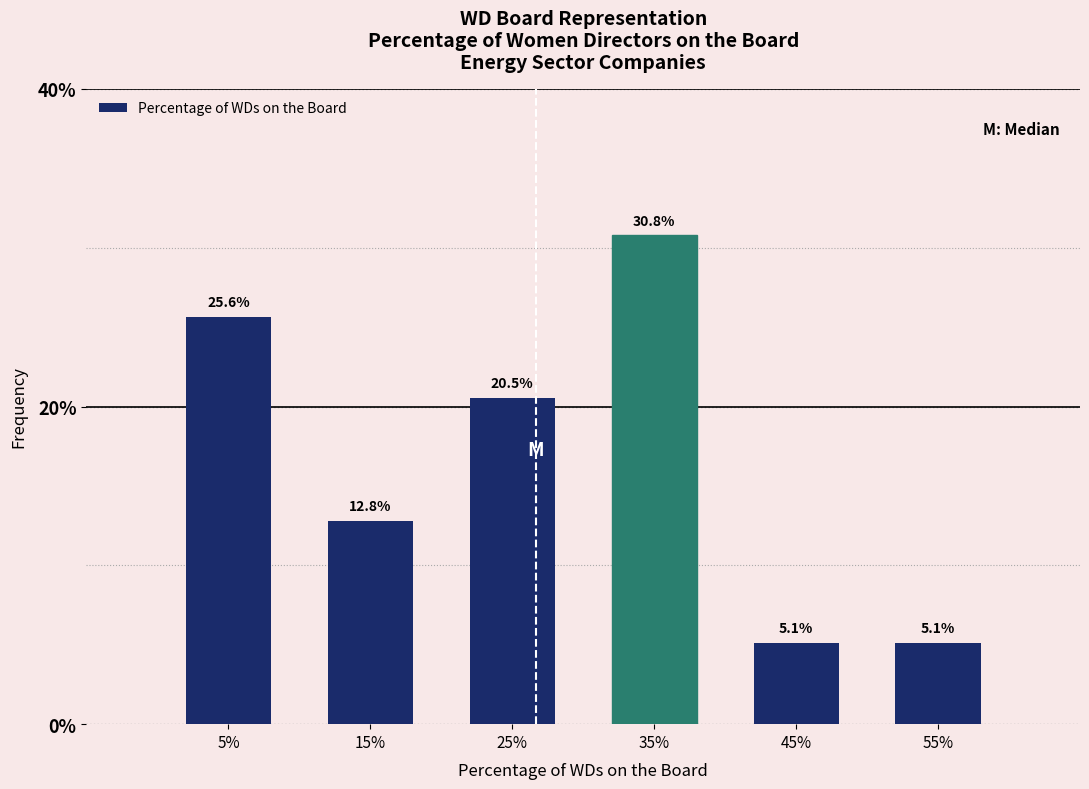

Reading right to left, transcribe all the data shown in this chart.

5.1	5.1	30.8	20.5	12.8	25.6